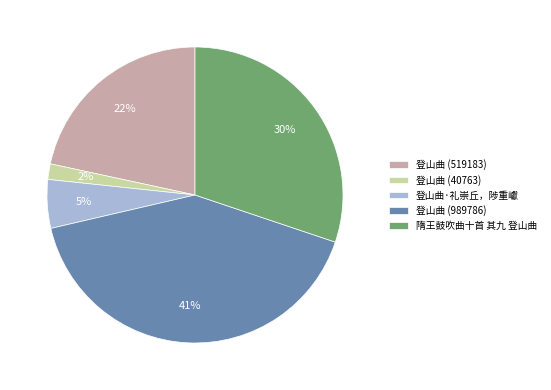

Is there any slice that represents more than half of the pie?

No